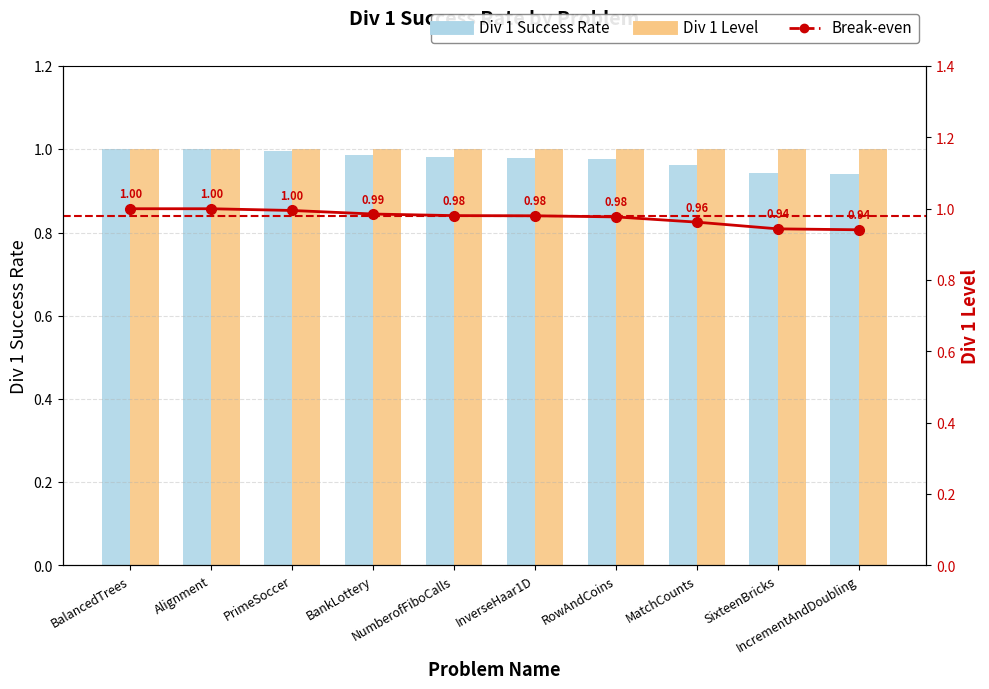

True or false: Div 1 Success Rate has a value of 1.3 at Alignment.

False